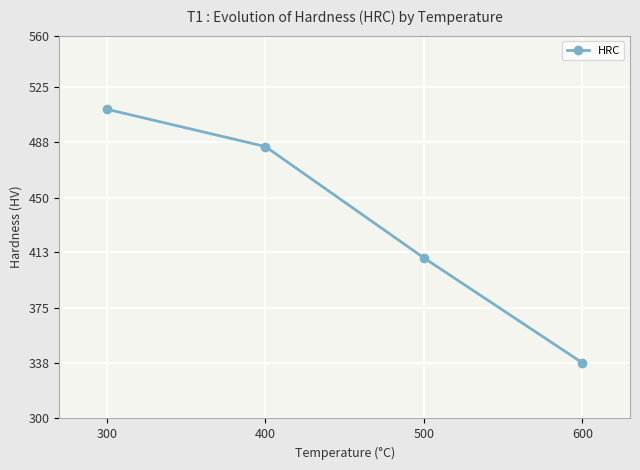

What is the value of the 3rd point from the left?

409.1